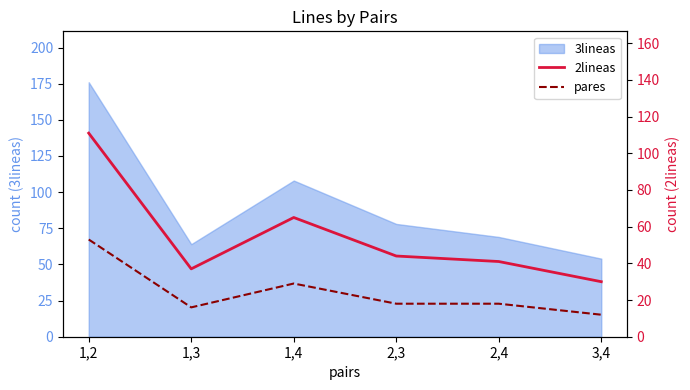

Is it true that 2lineas equals 111 at 1,2?

True